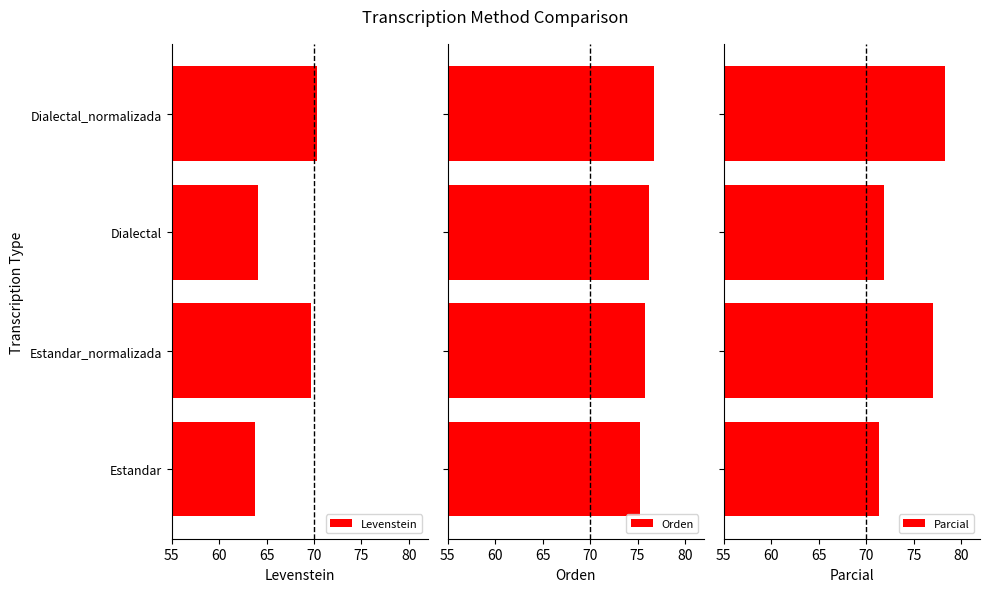

What is the minimum value for Levenstein?

63.8